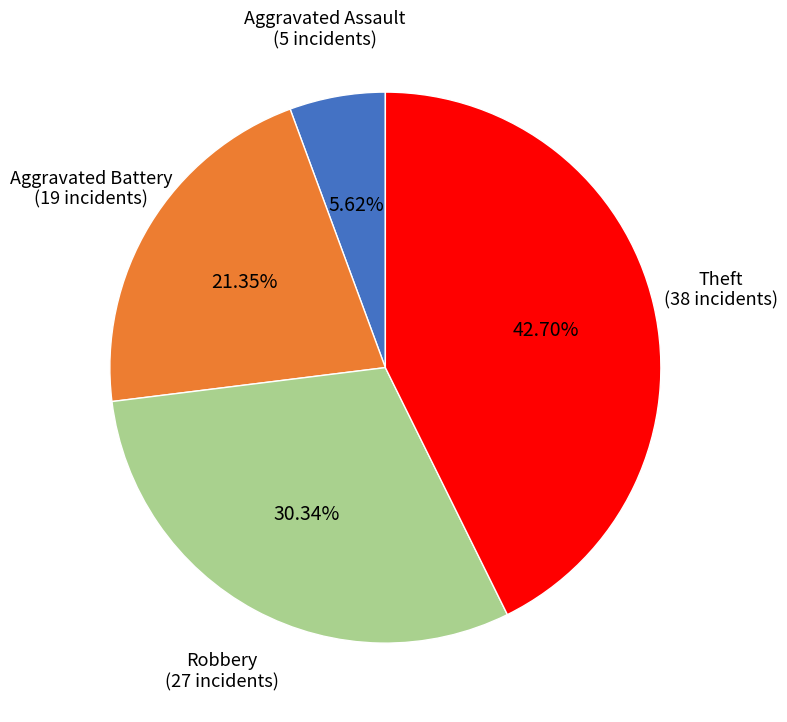

Is there a majority slice in this chart?

No